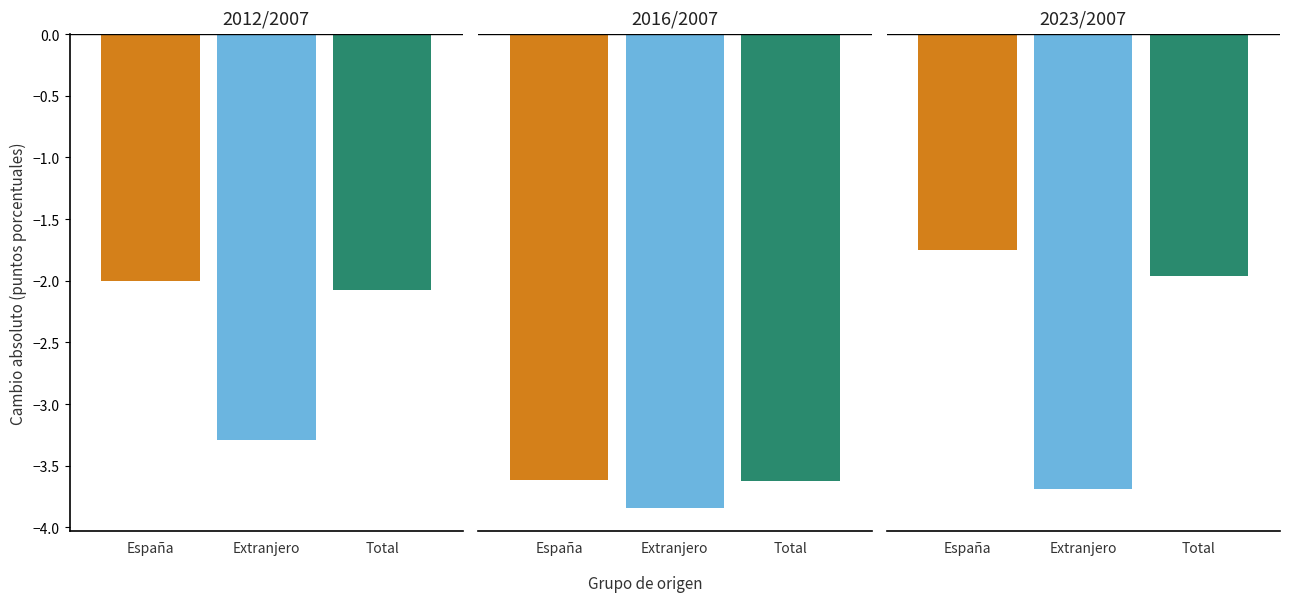

Does the chart contain any negative values?

Yes